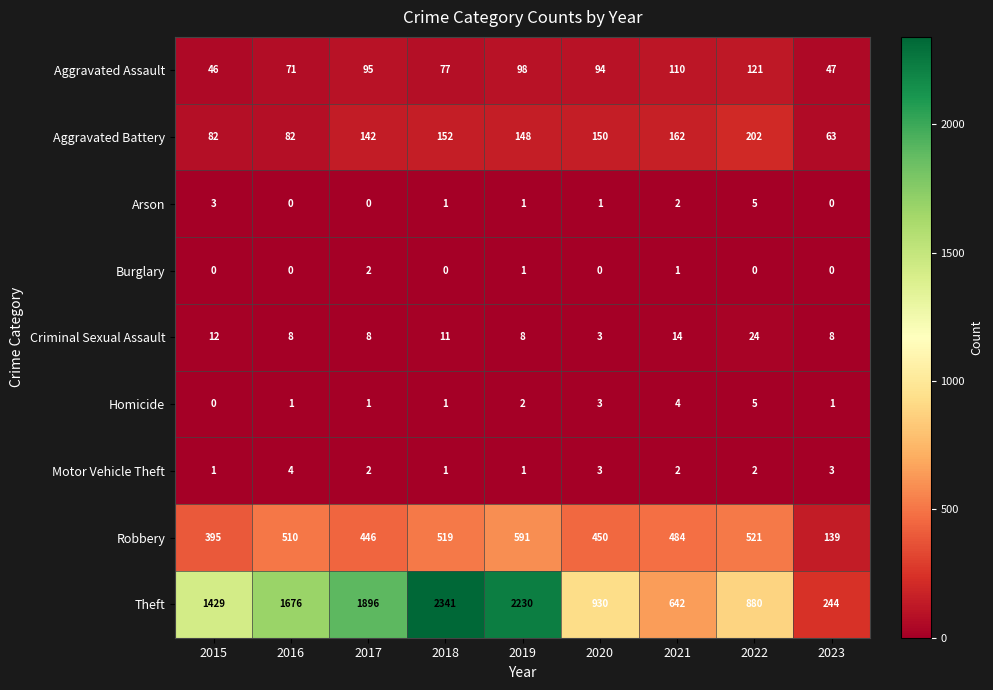

What is the maximum value shown in the chart?

2341